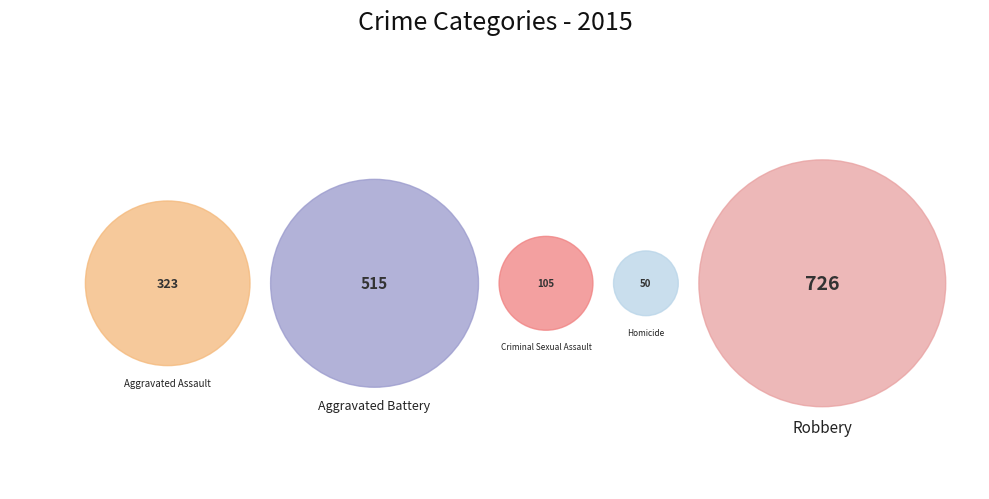

Rank the categories by value from highest to lowest.

Robbery, Aggravated Battery, Aggravated Assault, Criminal Sexual Assault, Homicide